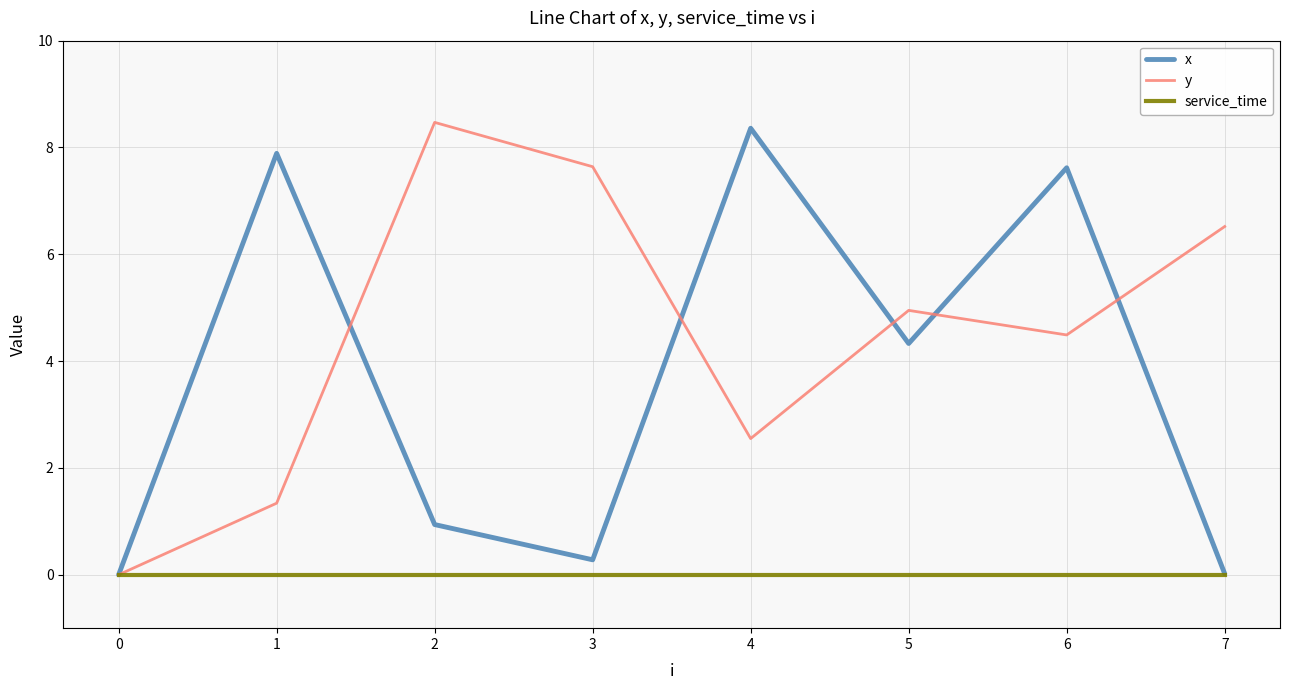

How many categories are shown in the chart?

8